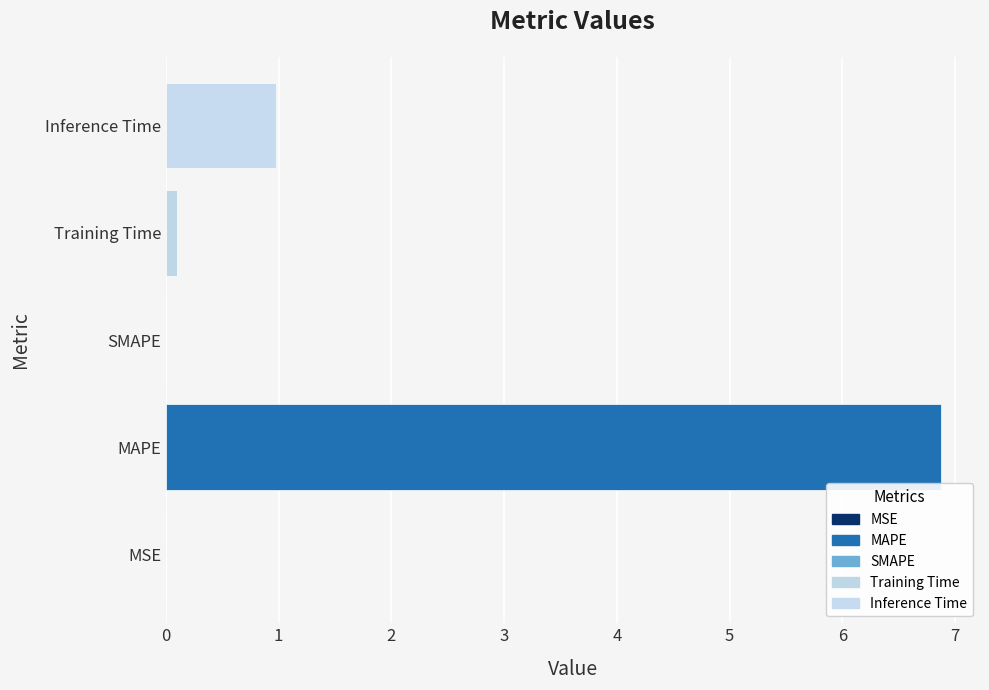

Where is the data nearest to the value 3?

Inference Time